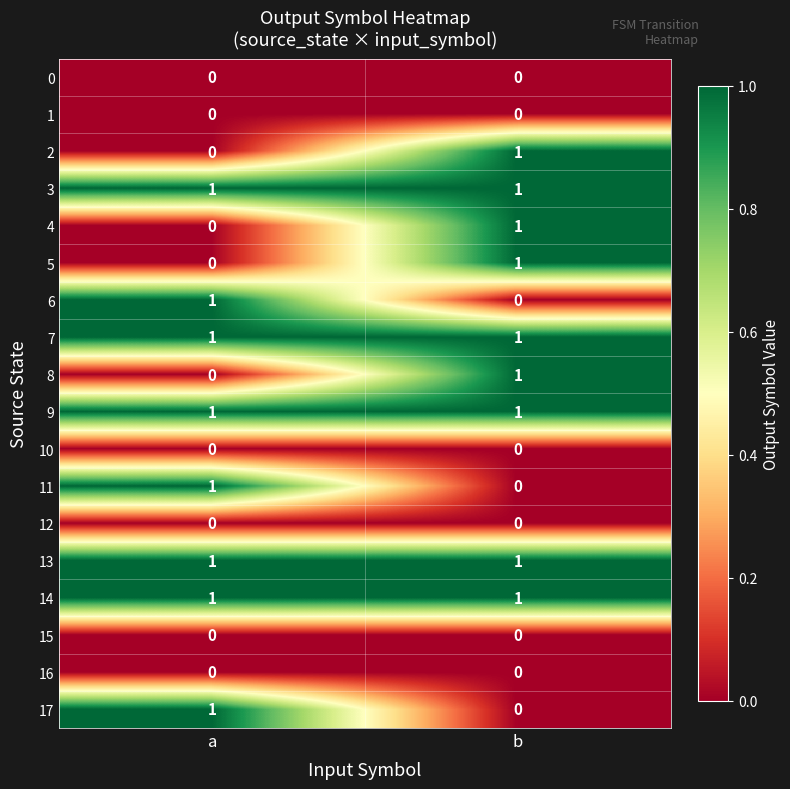

True or false: 6 has a value of 1 at a.

True